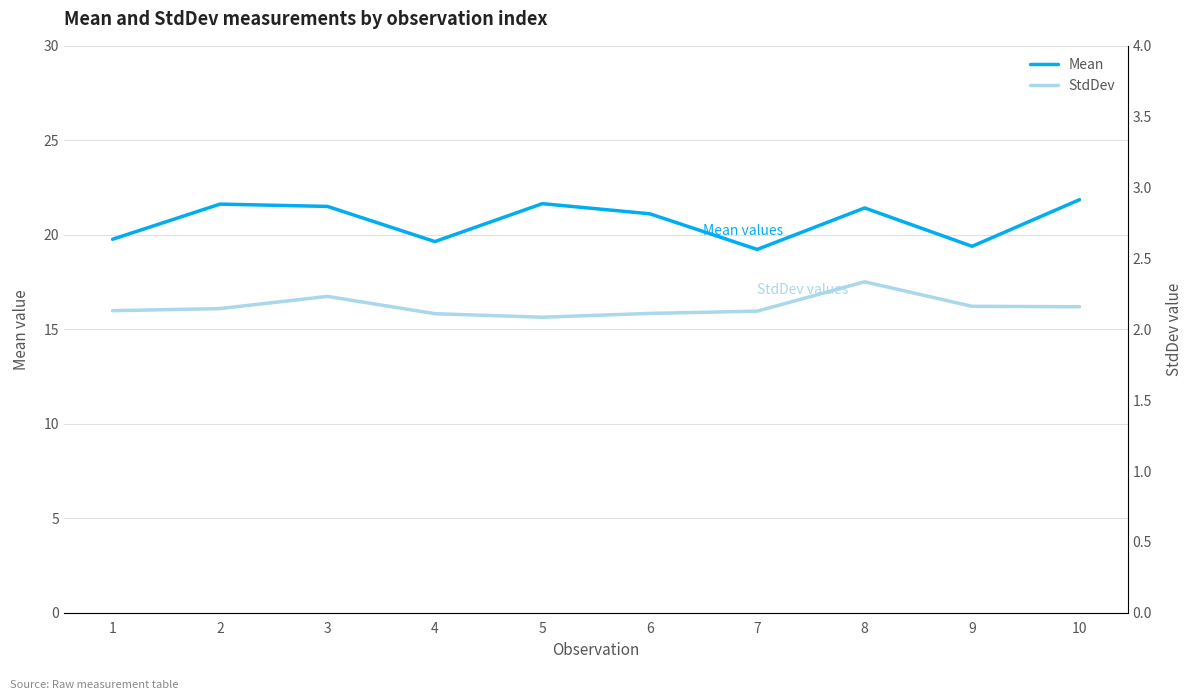

What is the average value of the Mean series?

20.7